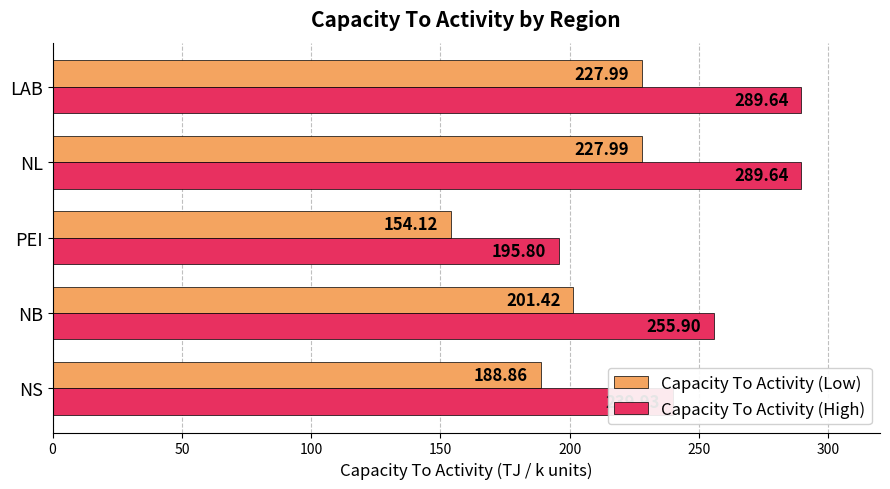

List the series in order of their overall mean, lowest first.

Capacity To Activity (Low), Capacity To Activity (High)